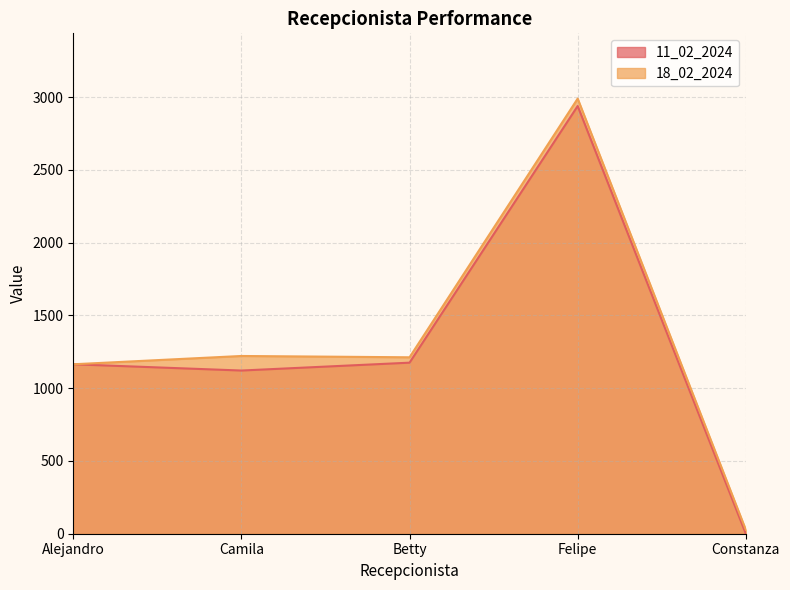

Reading left to right, what are all the values shown in this chart?

11_02_2024: 1164	1121	1175	2938	0
18_02_2024: 1164	1221	1212	2989	27